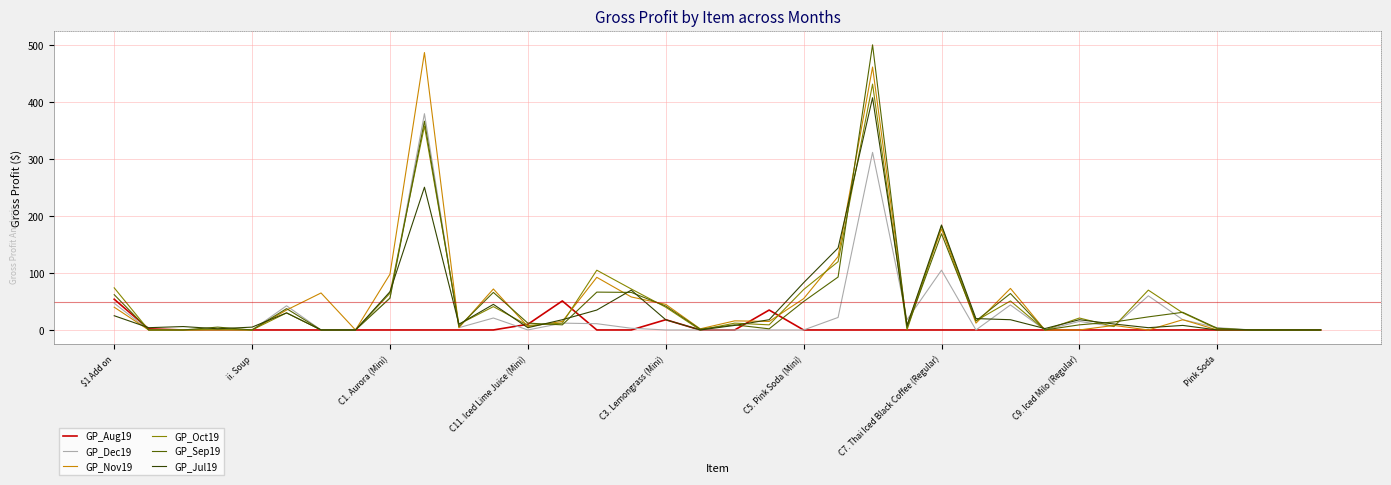

True or false: GP_Oct19 has more than 2 interior local peaks.

True